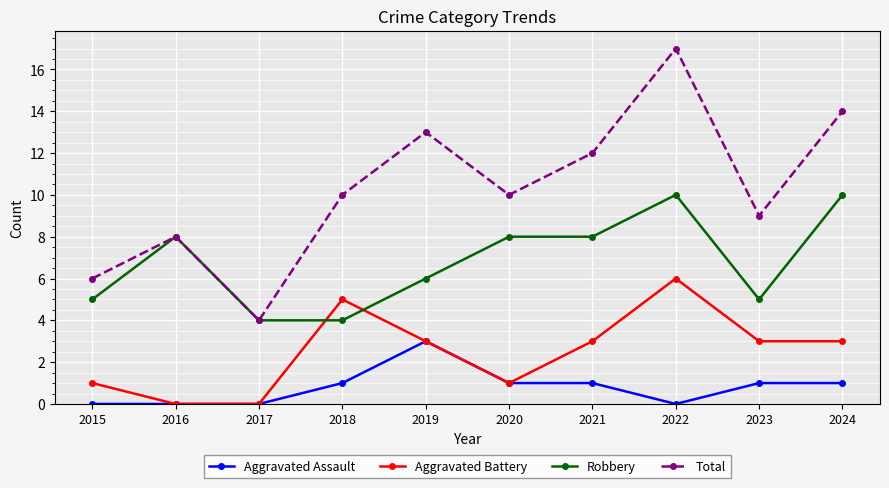

Is it true that Aggravated Battery equals 3 at 2018?

False